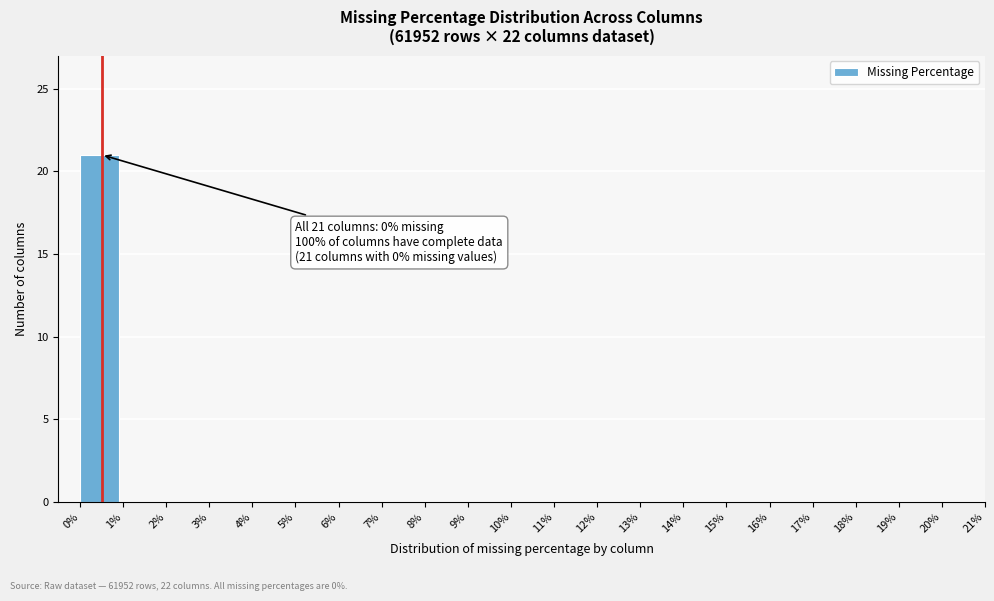

Reading left to right, extract all data points from this chart.

0%=21	1%=0	2%=0	3%=0	4%=0	5%=0	6%=0	7%=0	8%=0	9%=0	10%=0	11%=0	12%=0	13%=0	14%=0	15%=0	16%=0	17%=0	18%=0	19%=0	20%=0